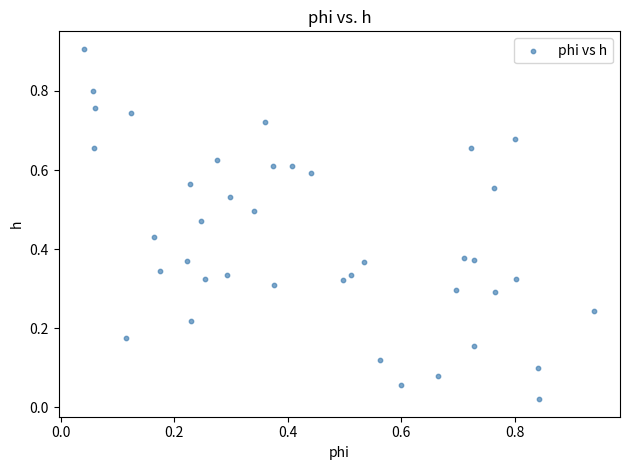

What is the range of X values (max minus min)?

0.9